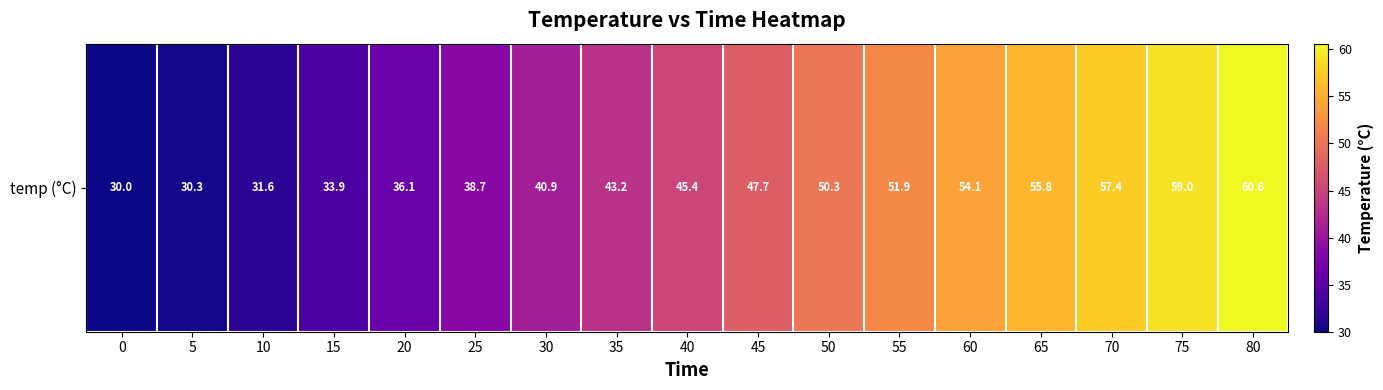

What is the sum of the values at 35 and 80?

103.8